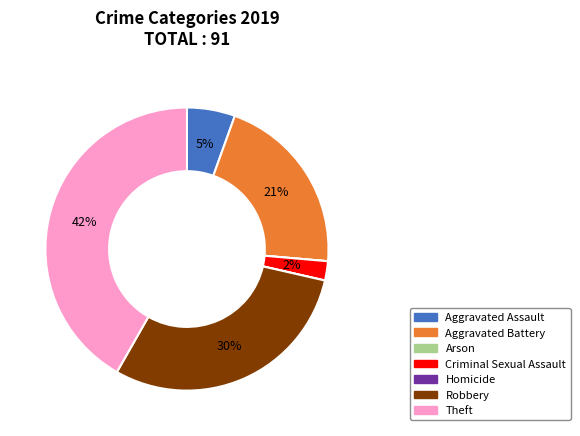

To the nearest percent, what percentage of the pie is Aggravated Battery?

21%